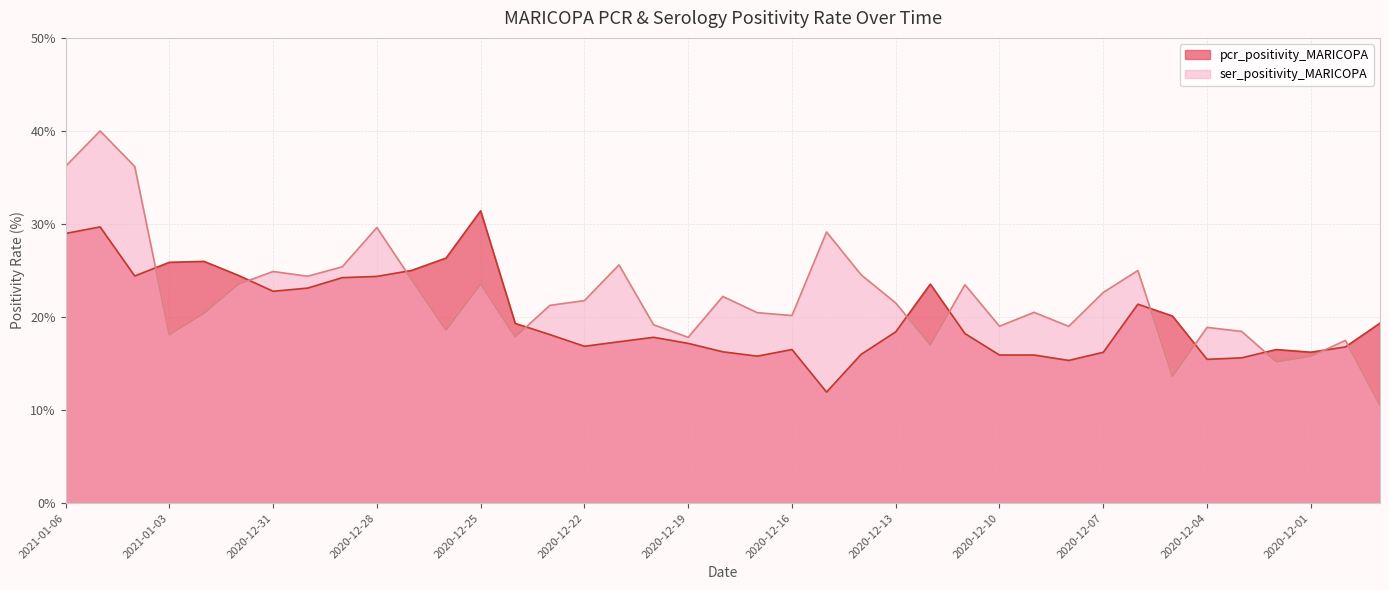

What is the average value of the pcr_positivity_MARICOPA series?

20.1